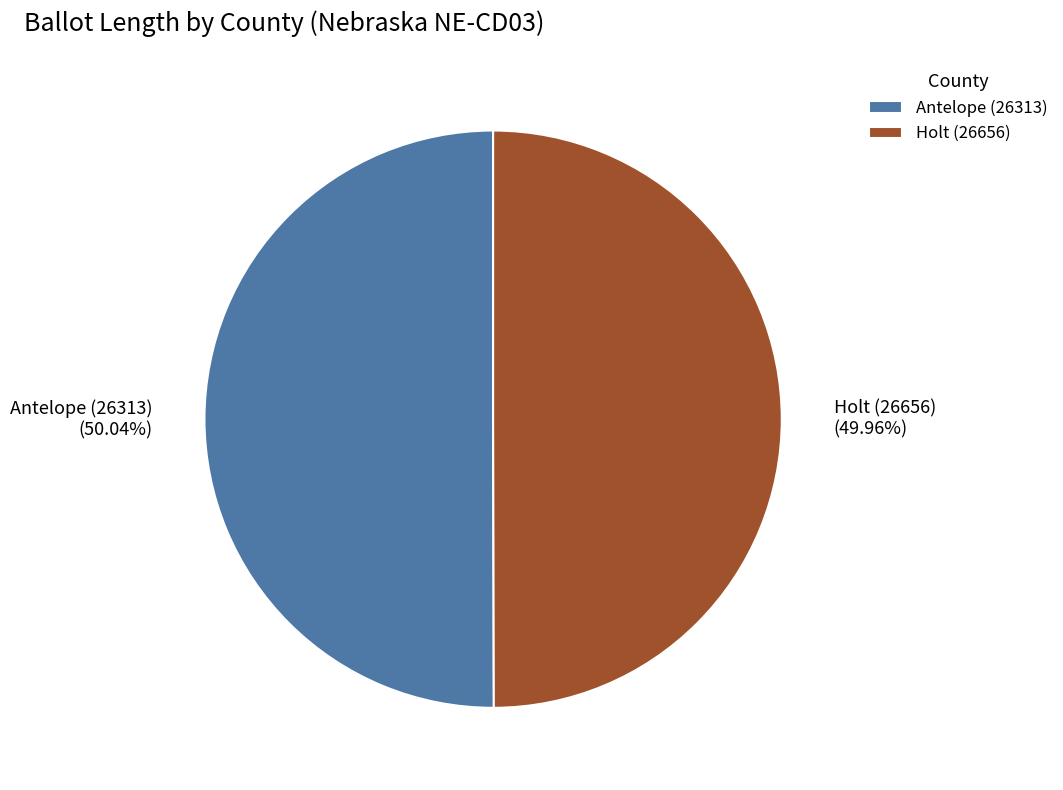

Is there any slice that represents more than half of the pie?

Yes